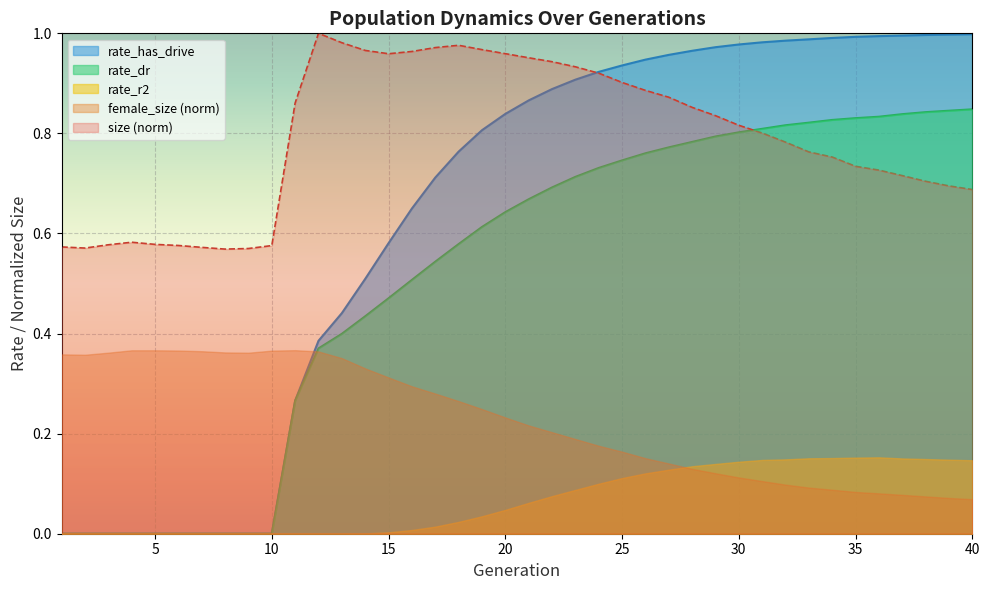

What is the sum of all size values?

31.6